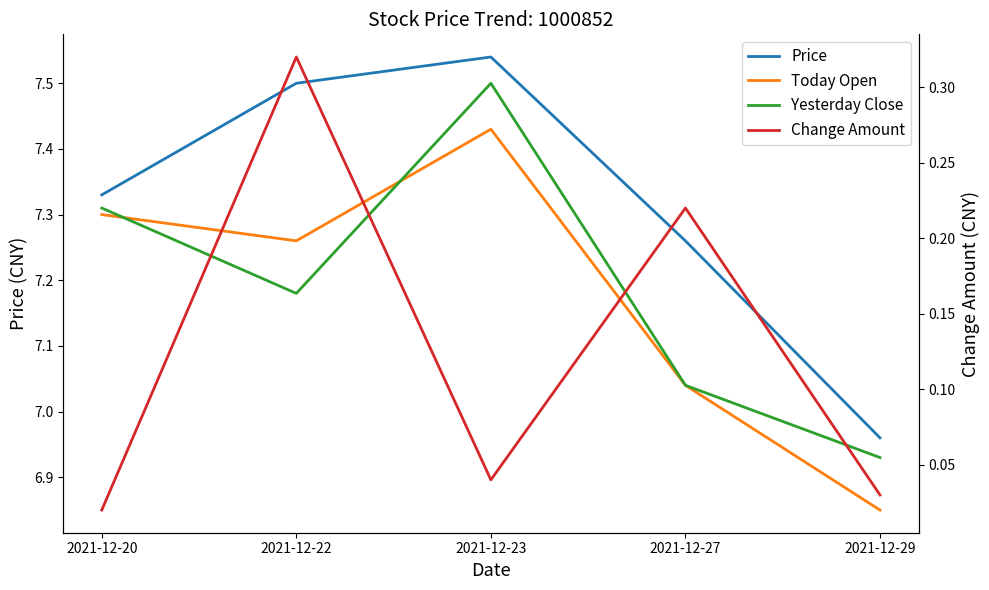

Reading left to right, list all the values displayed in this chart.

Price: 2021-12-20=7.3	2021-12-22=7.5	2021-12-23=7.5	2021-12-27=7.3	2021-12-29=7.0
Today Open: 2021-12-20=7.3	2021-12-22=7.3	2021-12-23=7.4	2021-12-27=7.0	2021-12-29=6.8
Yesterday Close: 2021-12-20=7.3	2021-12-22=7.2	2021-12-23=7.5	2021-12-27=7.0	2021-12-29=6.9
Change Amount: 2021-12-20=0.0	2021-12-22=0.3	2021-12-23=0.0	2021-12-27=0.2	2021-12-29=0.0